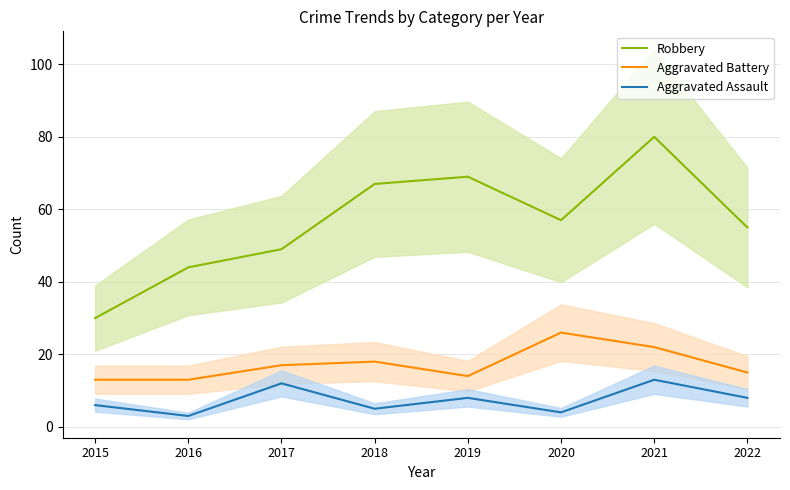

Is it true that Aggravated Battery equals 12 at 2021?

False